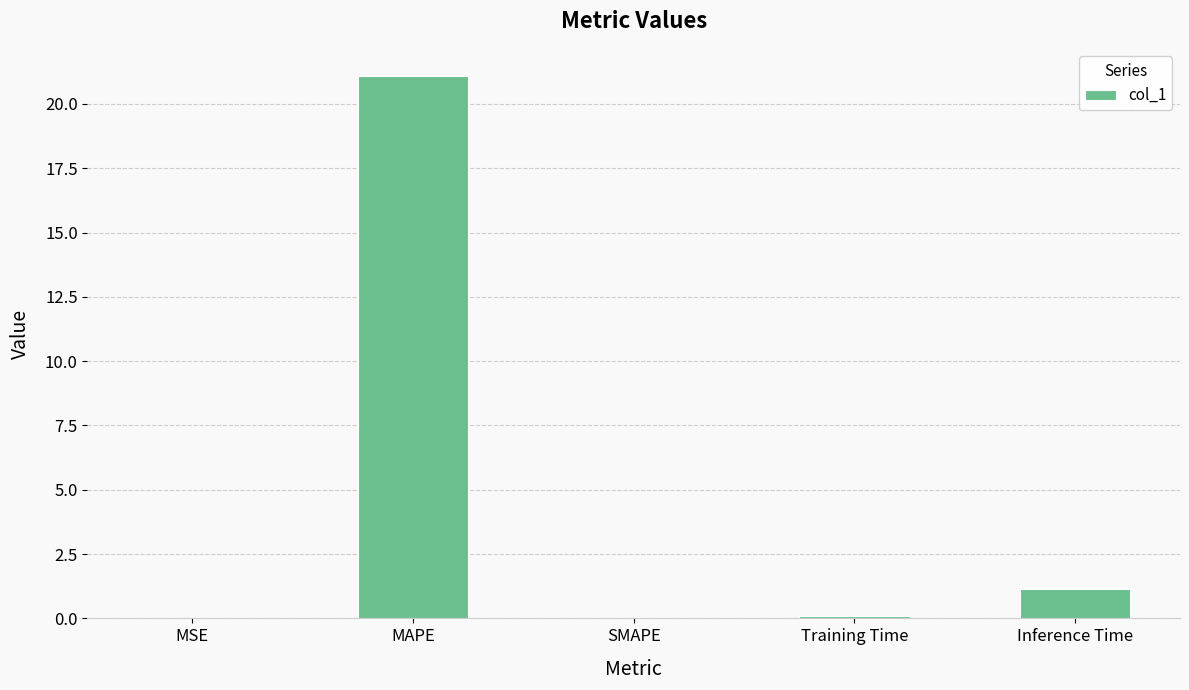

What is the sum of the values at SMAPE and MAPE?

21.1